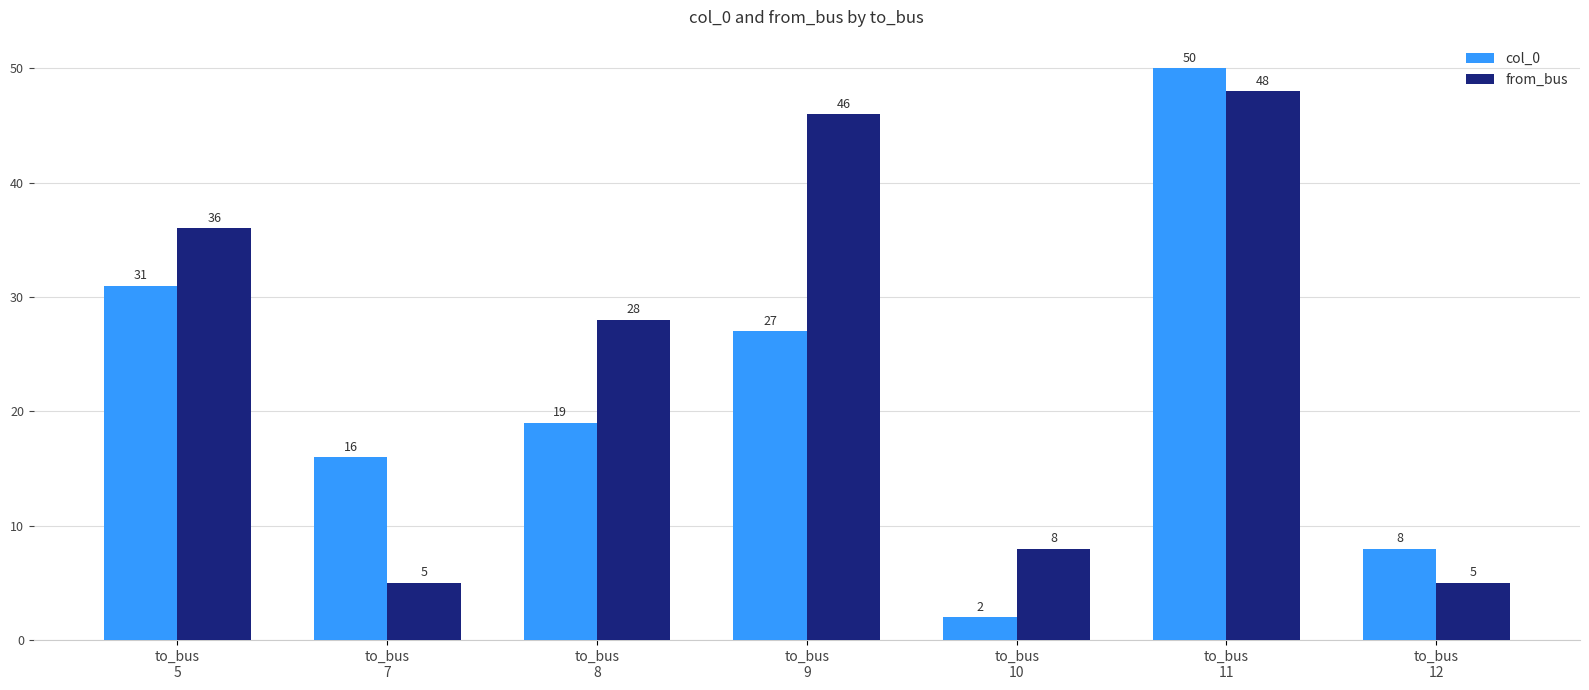

What is the difference between the highest and lowest values at to_bus
8?

9